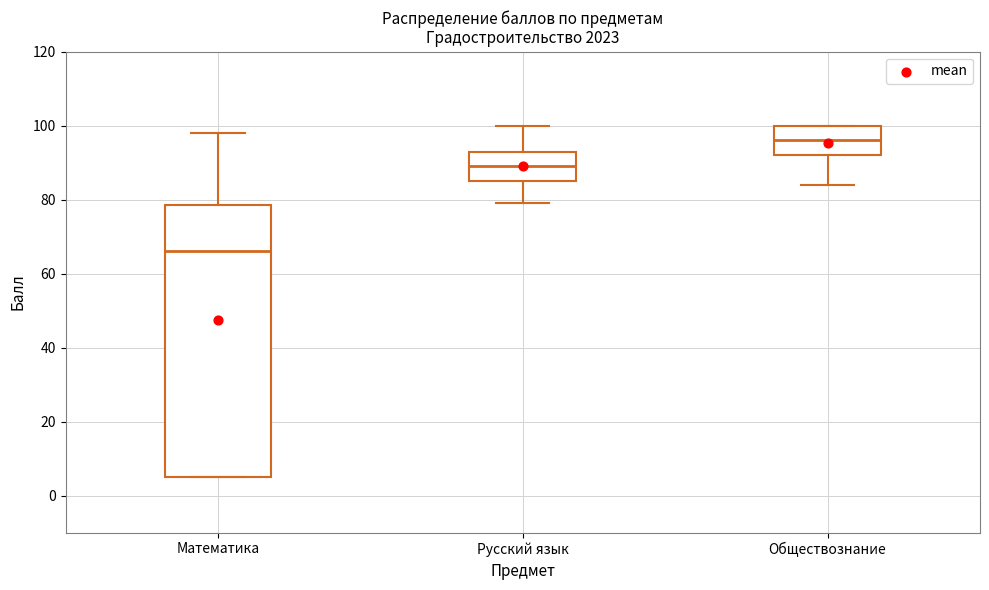

Which box is the tallest, from its lower edge to its upper edge?

Математика